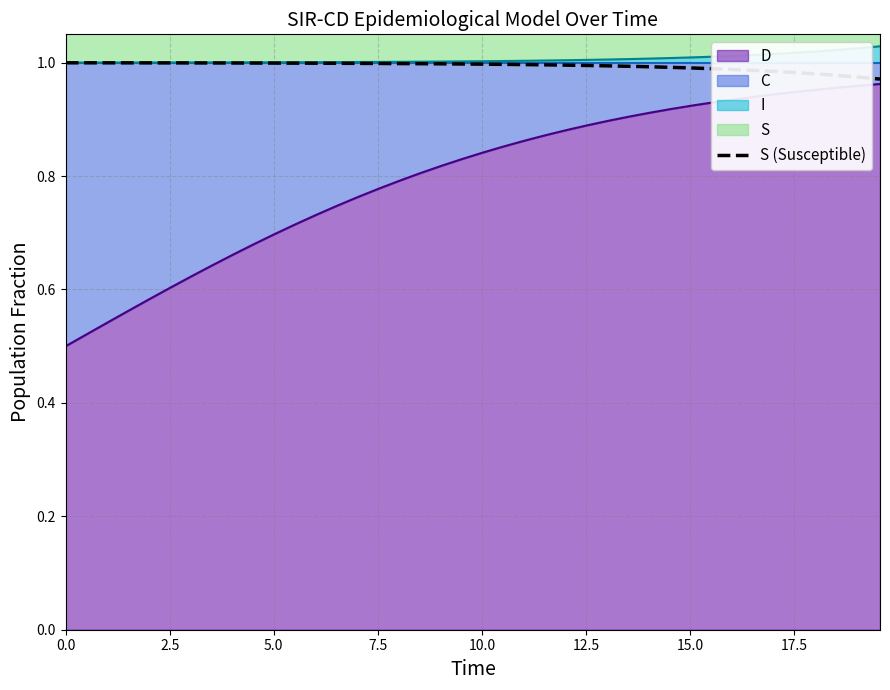

What is the sum of the values at 2.5 and 5.0?

2.0